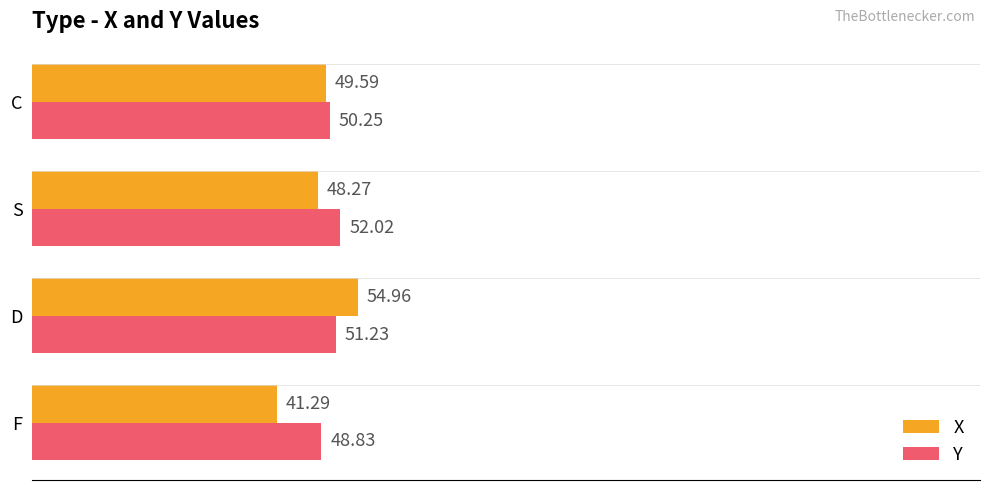

Rank the series at S from lowest to highest value.

X, Y